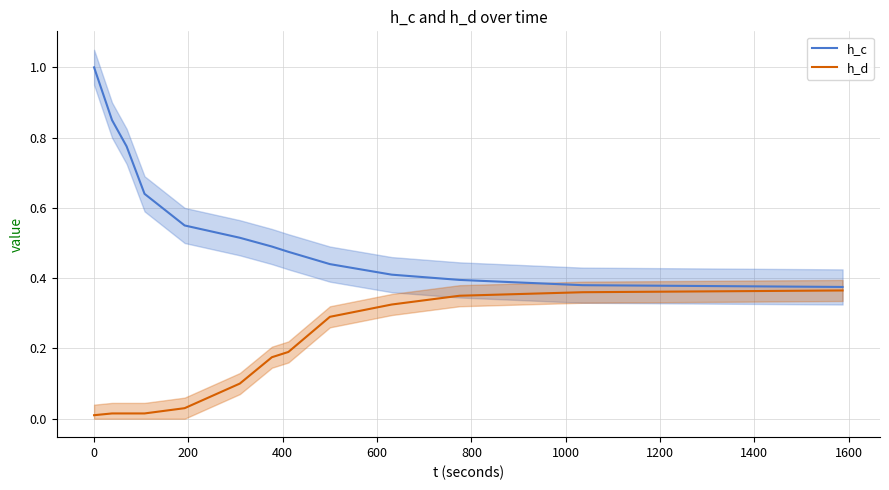

Rank the series at 200 from highest to lowest value.

h_c, h_d